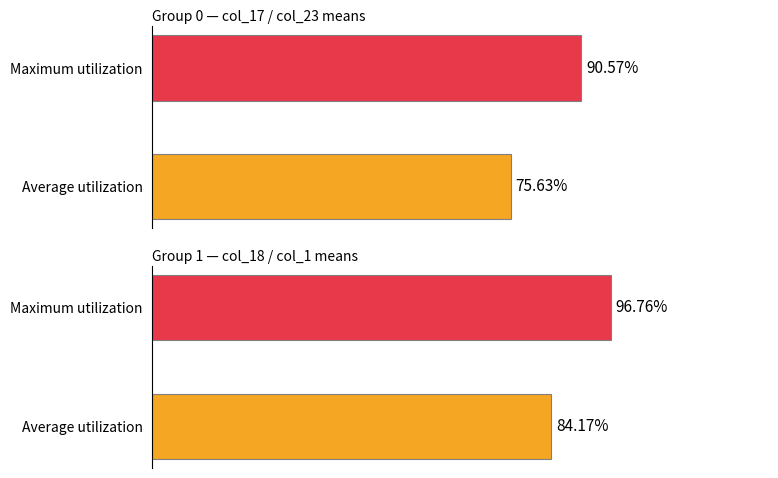

What is the change in value from Average utilization to Maximum utilization?

+12.6